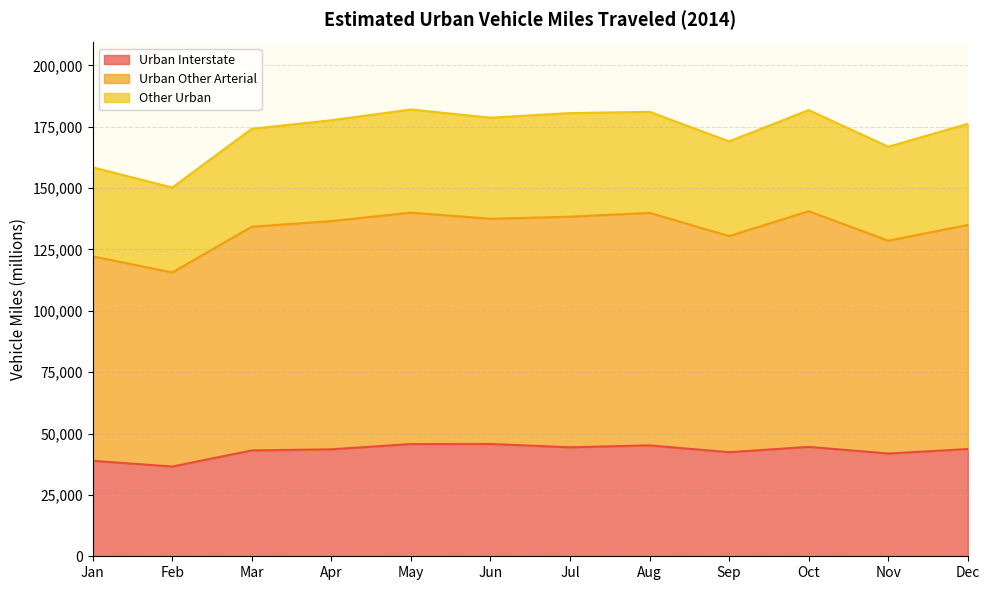

True or false: Urban Interstate has more than 0 interior local peaks.

True